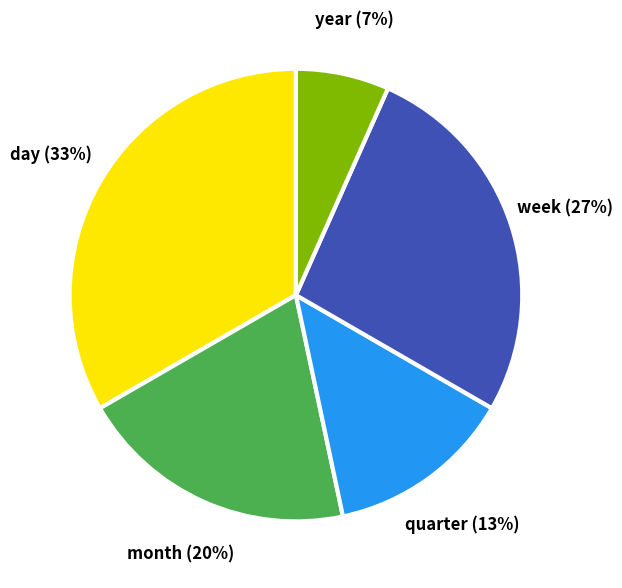

Which category has the biggest portion of the pie?

day